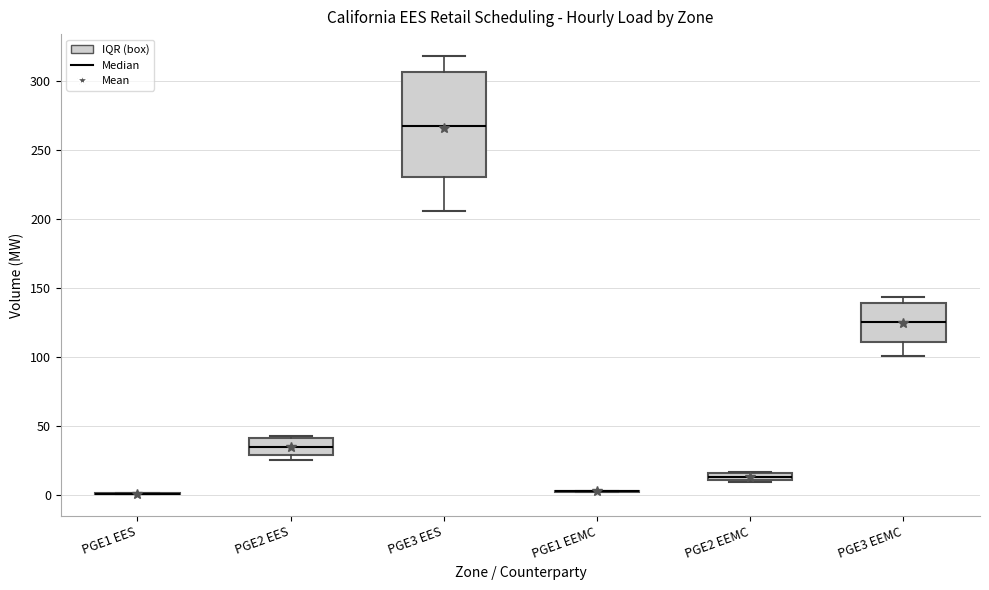

Which box is the tallest, from its lower edge to its upper edge?

PGE3 EES